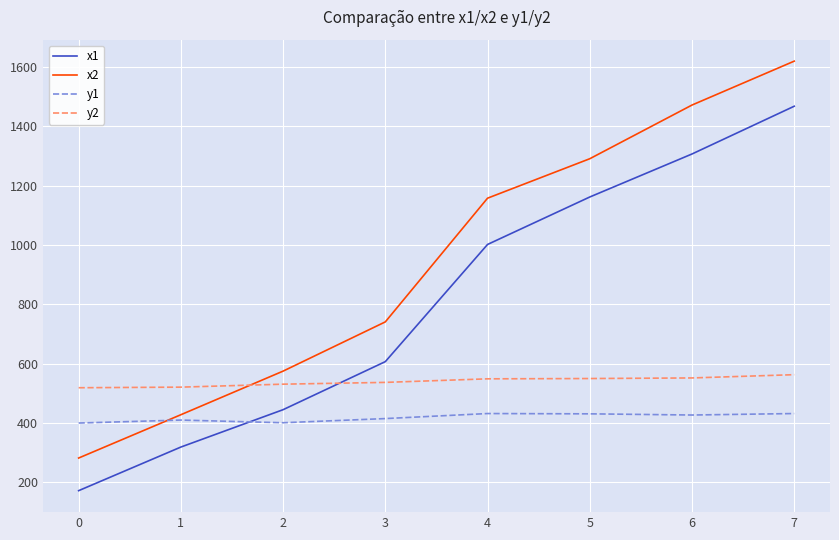

What is the minimum value shown in the chart?

172